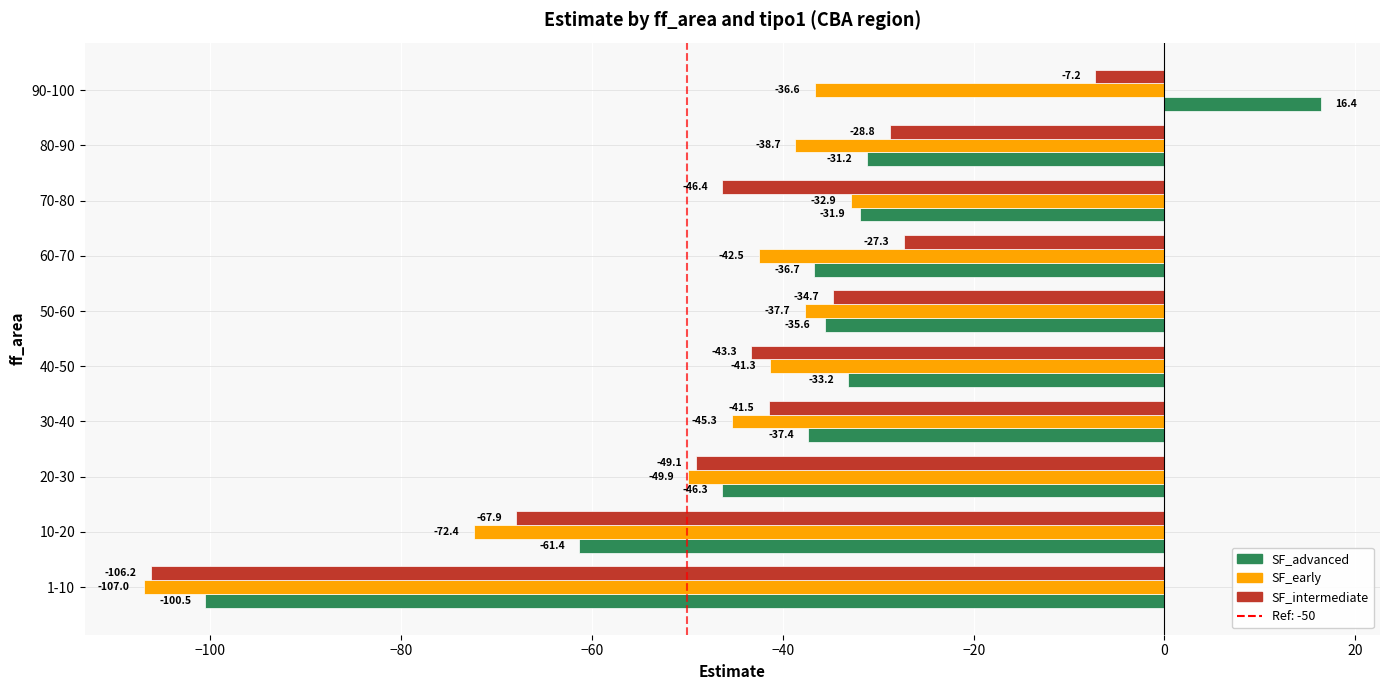

Which series has the largest total across all categories?

SF_advanced